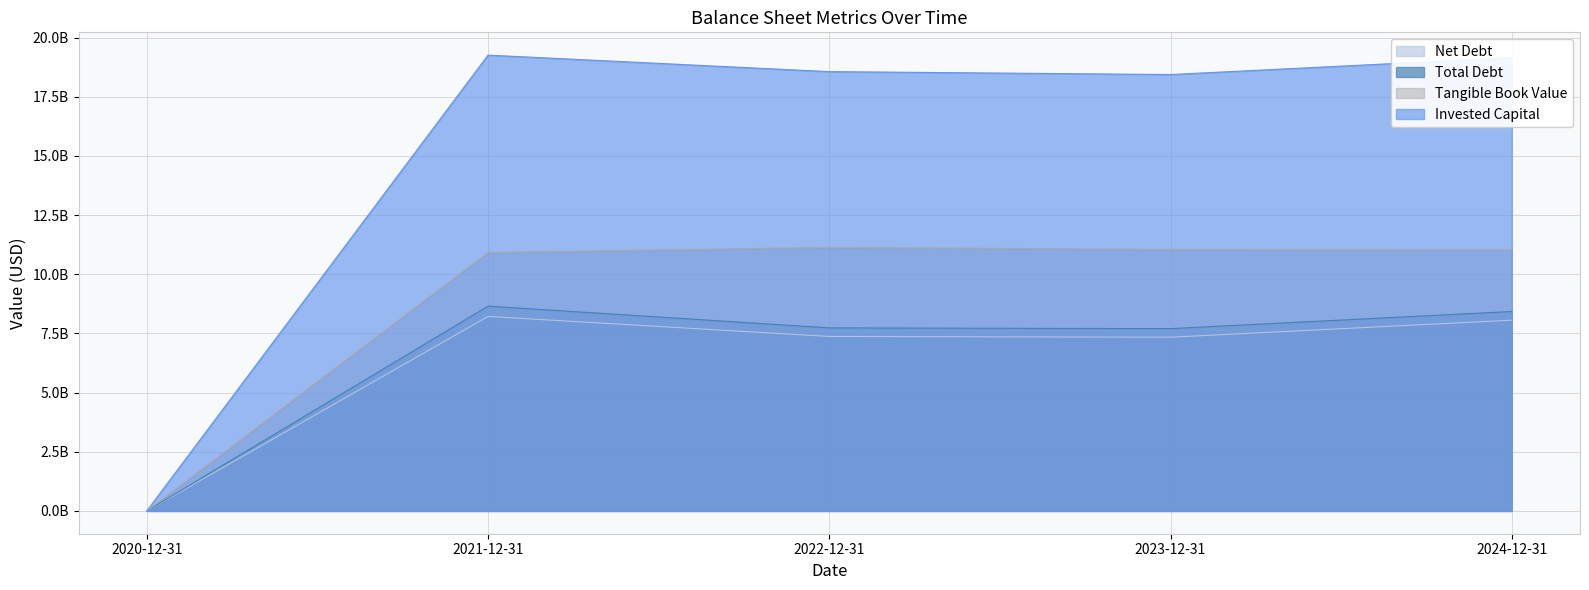

At which label does Net Debt reach its peak?

2021-12-31